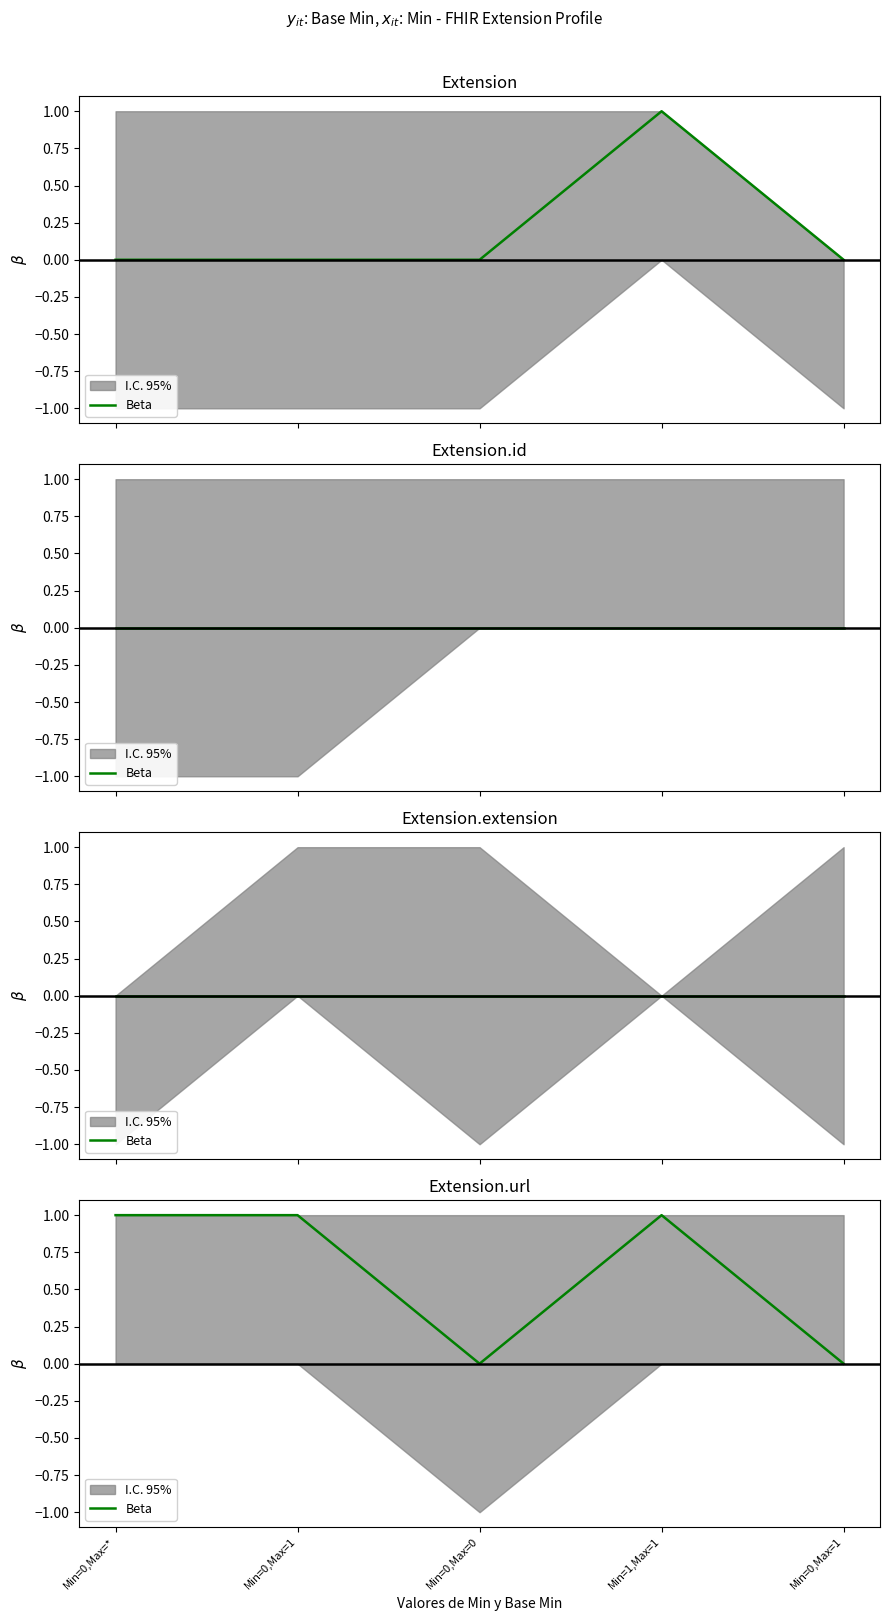

What is the difference between the values at Min=0,Max=1 and Min=0,Max=*?

1